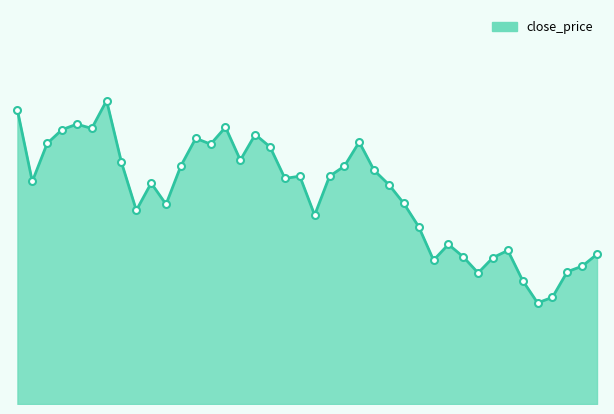

Does the chart display data point markers on the line(s)?

No